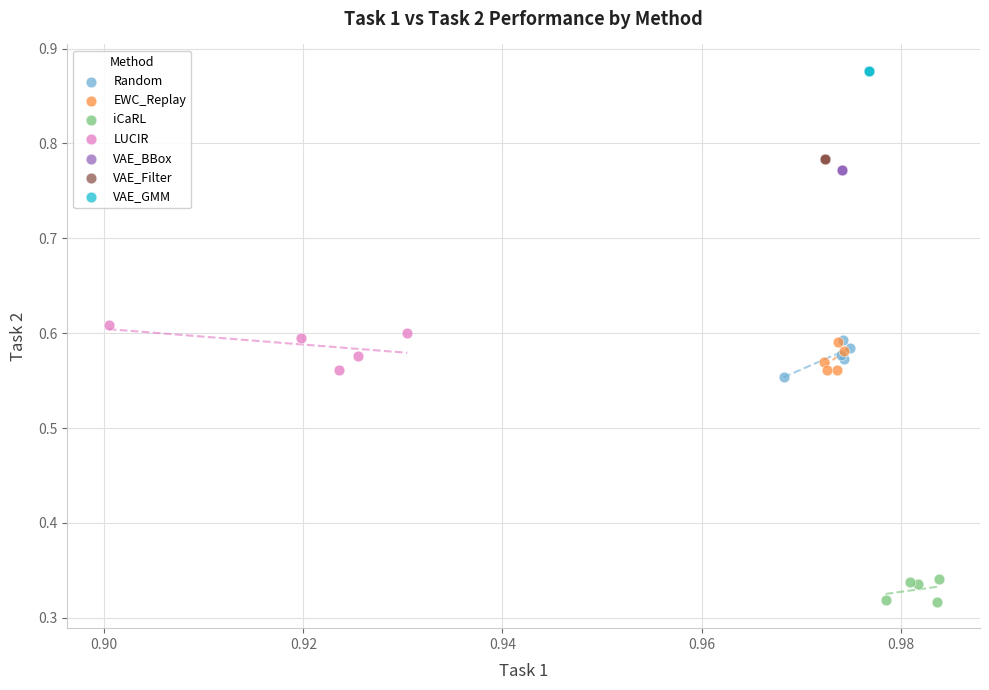

Which series reaches the minimum Y coordinate?

iCaRL